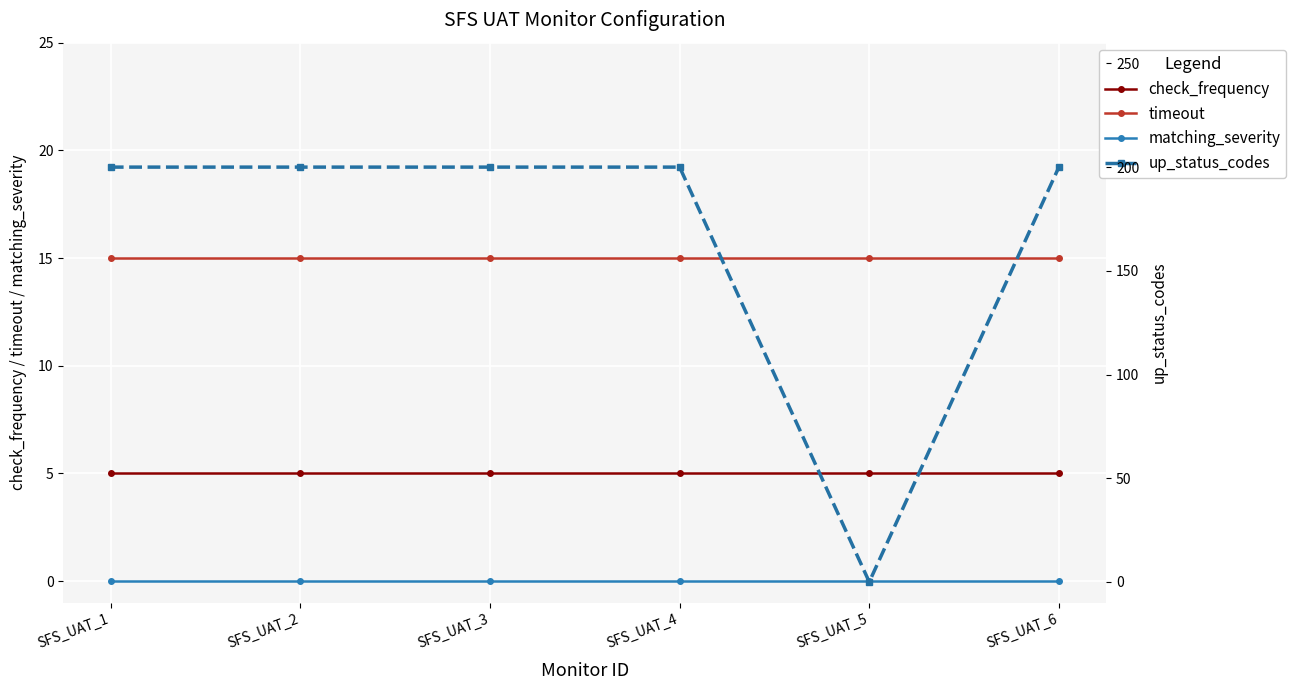

True or false: timeout has a value of 15 at SFS_UAT_2.

True